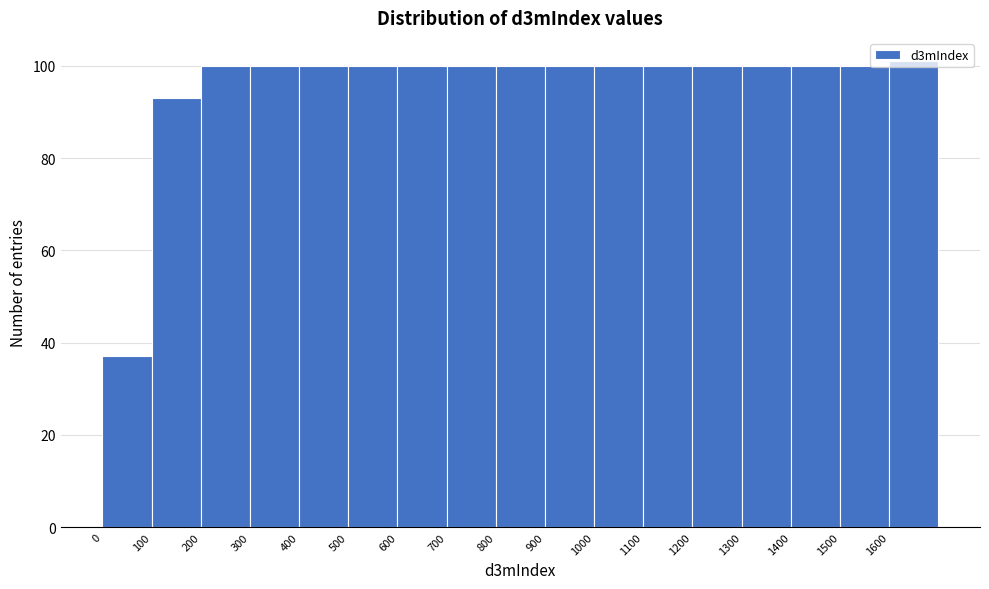

How tall is the bar that spans 0 to 100 on the x-axis? The values are not printed on the chart, so give them approximately, as read against the axis.

38